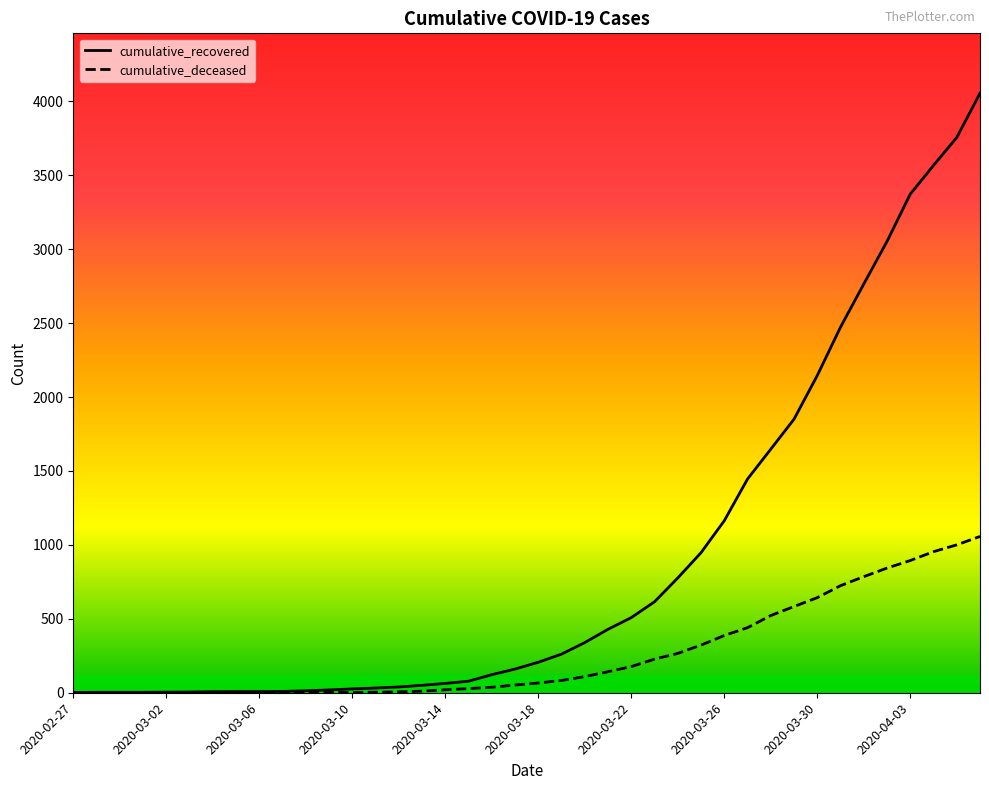

At how many categories does at least one series exceed 1605?

10